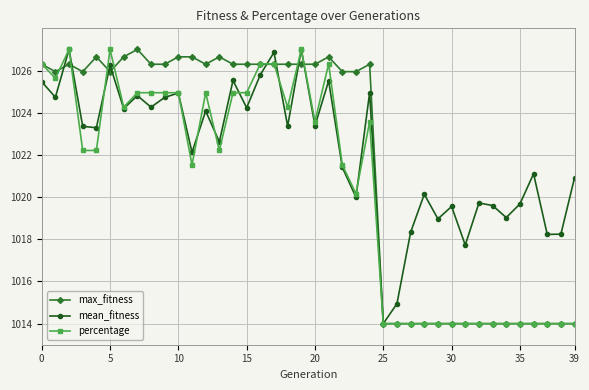

How many data points in percentage are less than 1022?

18